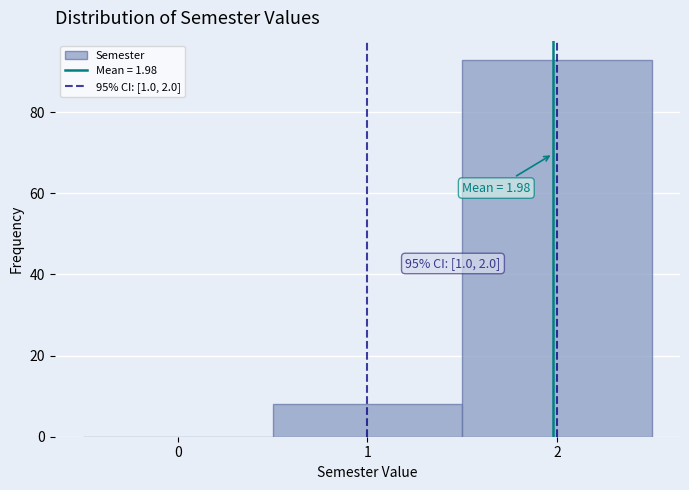

Which range on the x-axis has the tallest bar?

1.5 to 2.5